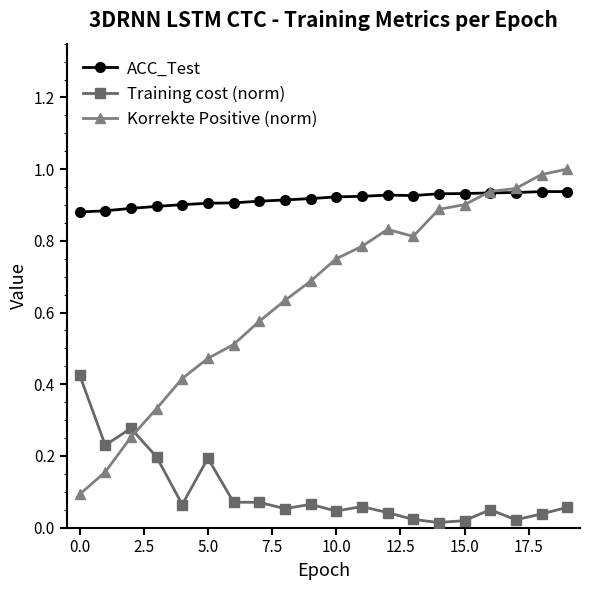

Rank the series by their average value, from highest to lowest.

ACC_Test, Korrekte Positive (norm), Training cost (norm)